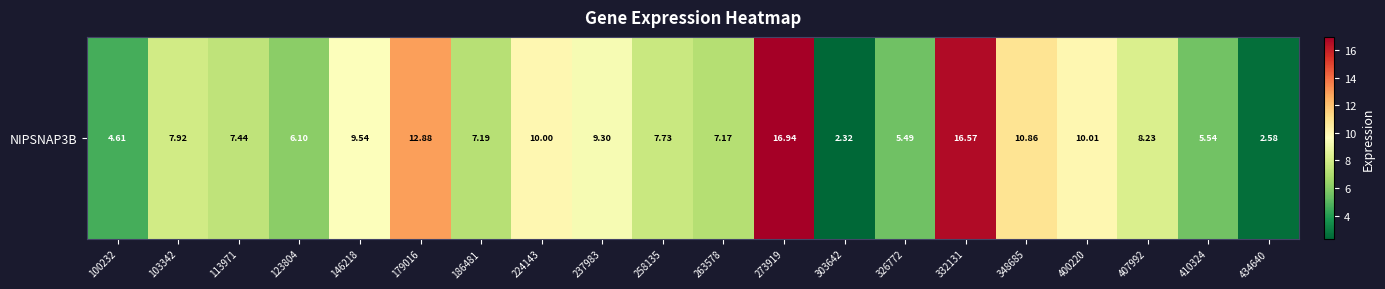

Rank the categories by value from highest to lowest.

273919, 332131, 179016, 348685, 400220, 224143, 146218, 237983, 407992, 103342, 258135, 113971, 186481, 263578, 123804, 410324, 326772, 100232, 434640, 303642